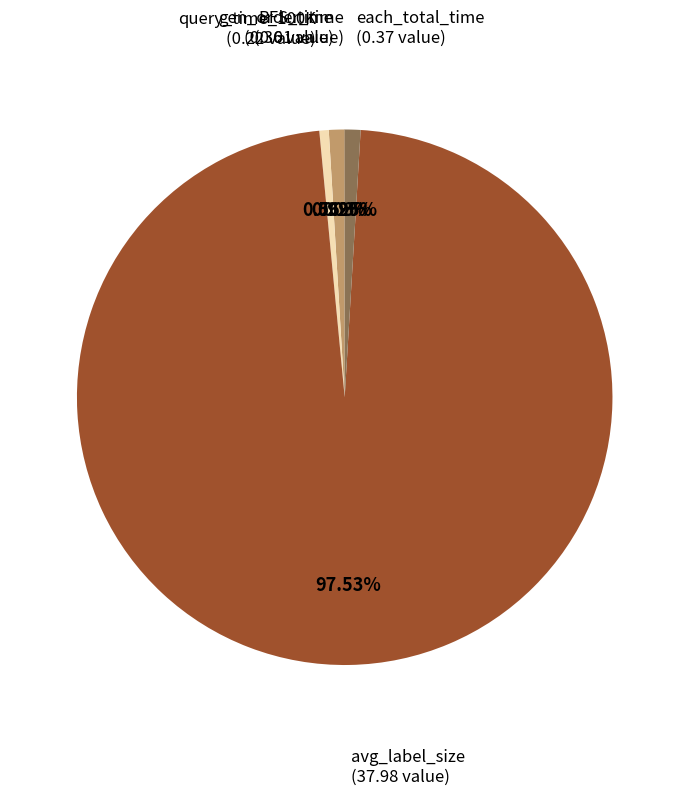

To the nearest percent, what is the average slice percentage?

20%